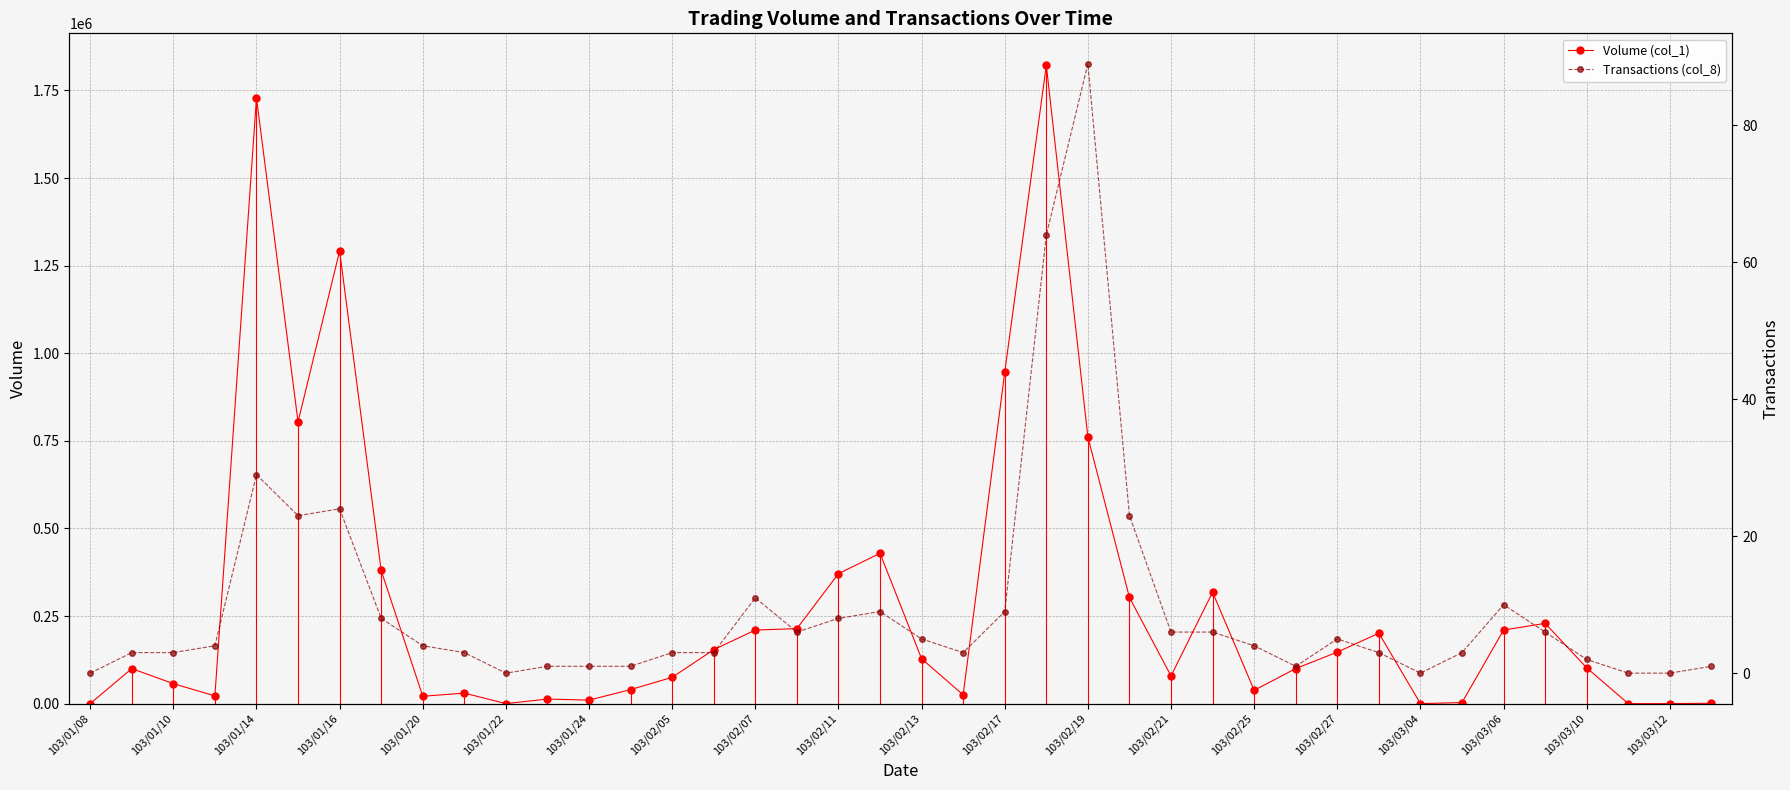

Is this an area chart (filled region under the line)?

No